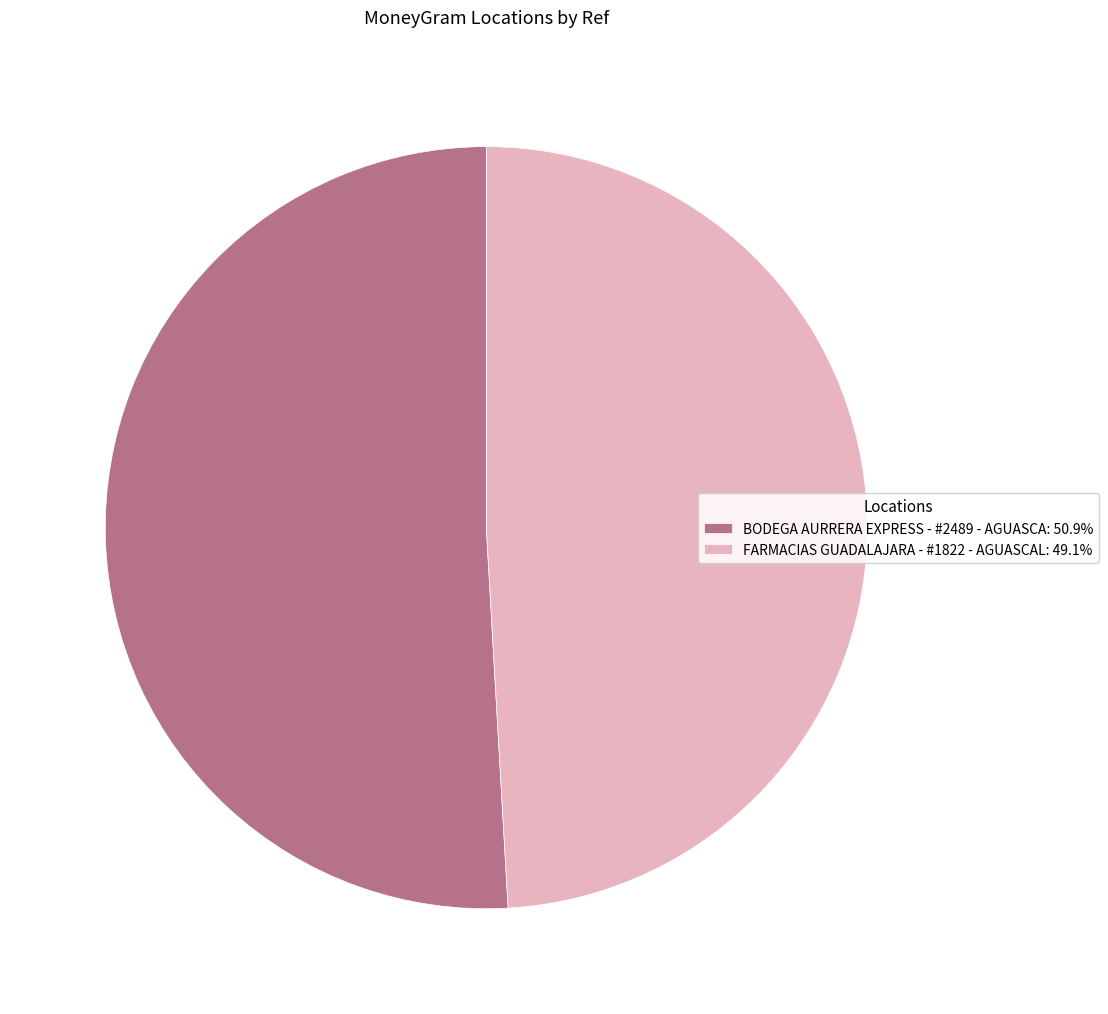

Is the sum of FARMACIAS GUADALAJARA - #1822 - AGUASCAL: 49.1% and BODEGA AURRERA EXPRESS - #2489 - AGUASCA: 50.9% greater than half?

Yes